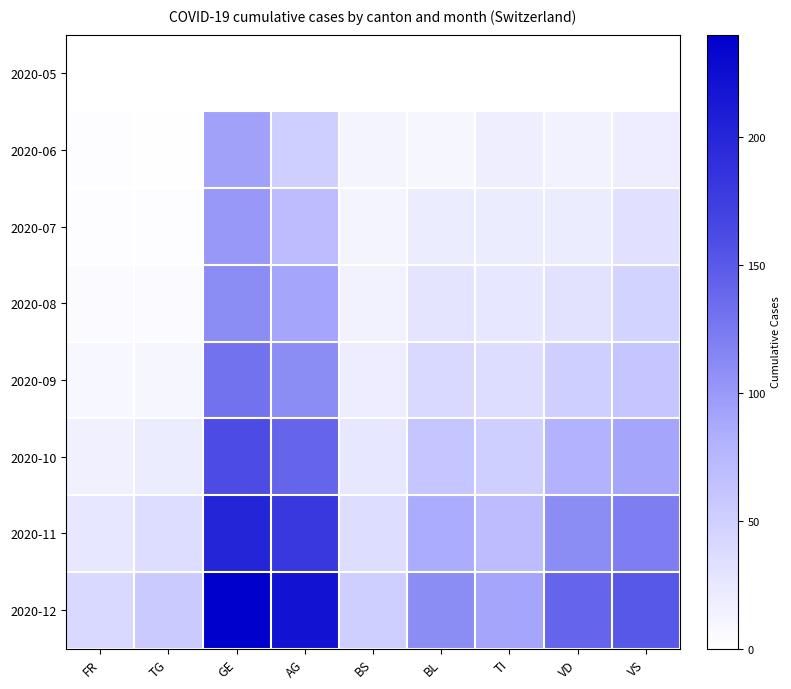

Count the number of categories in the chart.

9